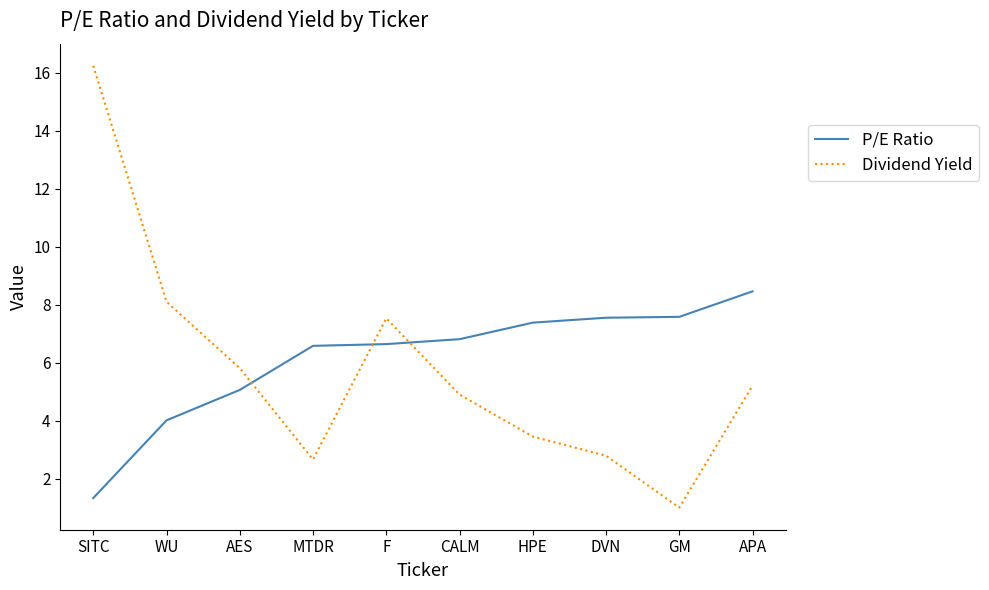

True or false: P/E Ratio has a value of 6.6 at MTDR.

True